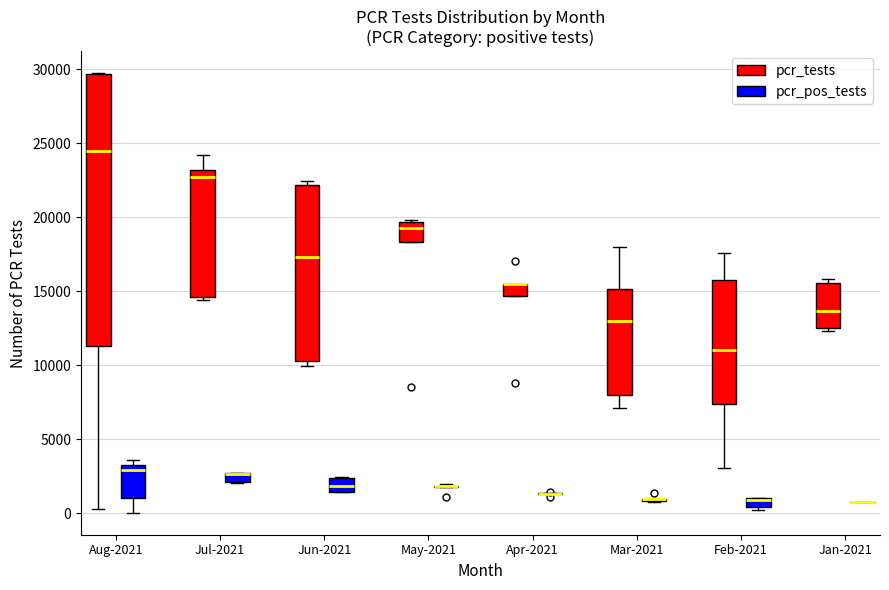

Where does the median line of the box for Aug-2021 (pcr_tests) sit on the y-axis? The values are not printed on the chart, so give them approximately, as read against the axis.

24500